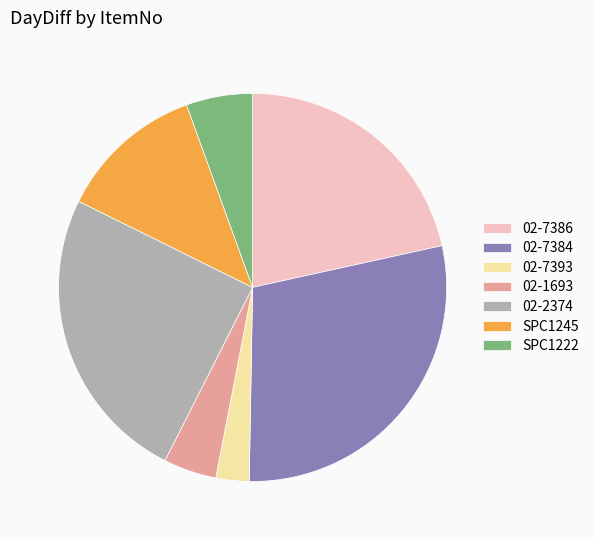

Combined, do SPC1245 and 02-1693 account for over 50%?

No